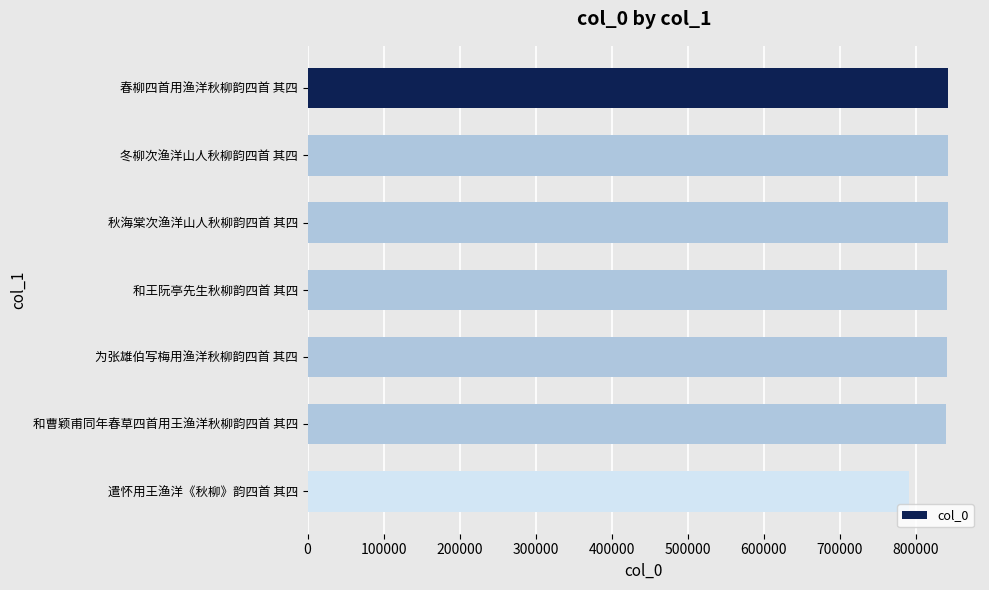

What is the ratio of the value at 秋海棠次渔洋山人秋柳韵四首 其四 to the value at 为张雄伯写梅用渔洋秋柳韵四首 其四?

1.0